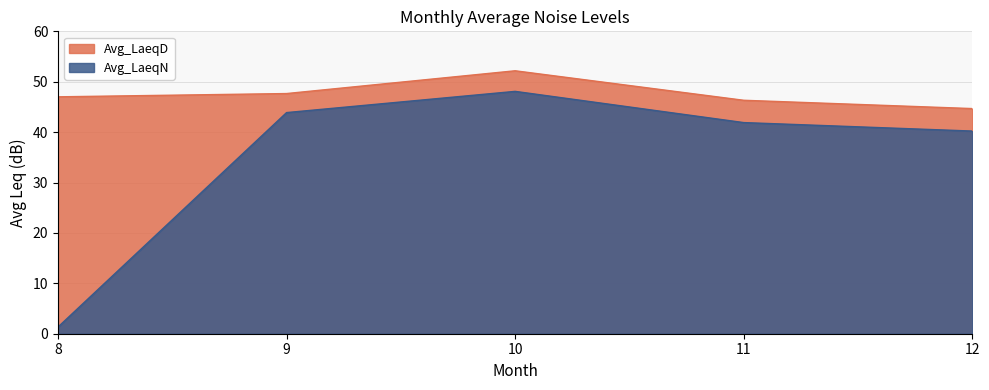

What is the sum of the Avg_LaeqD values at 11 and 12?

91.0